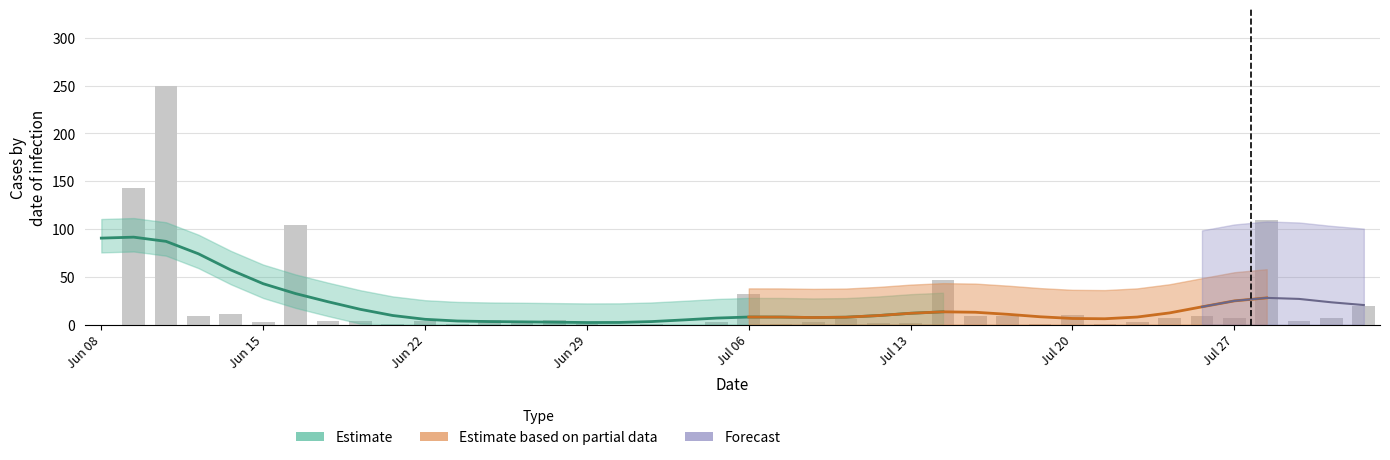

How many bars are there in total?

40